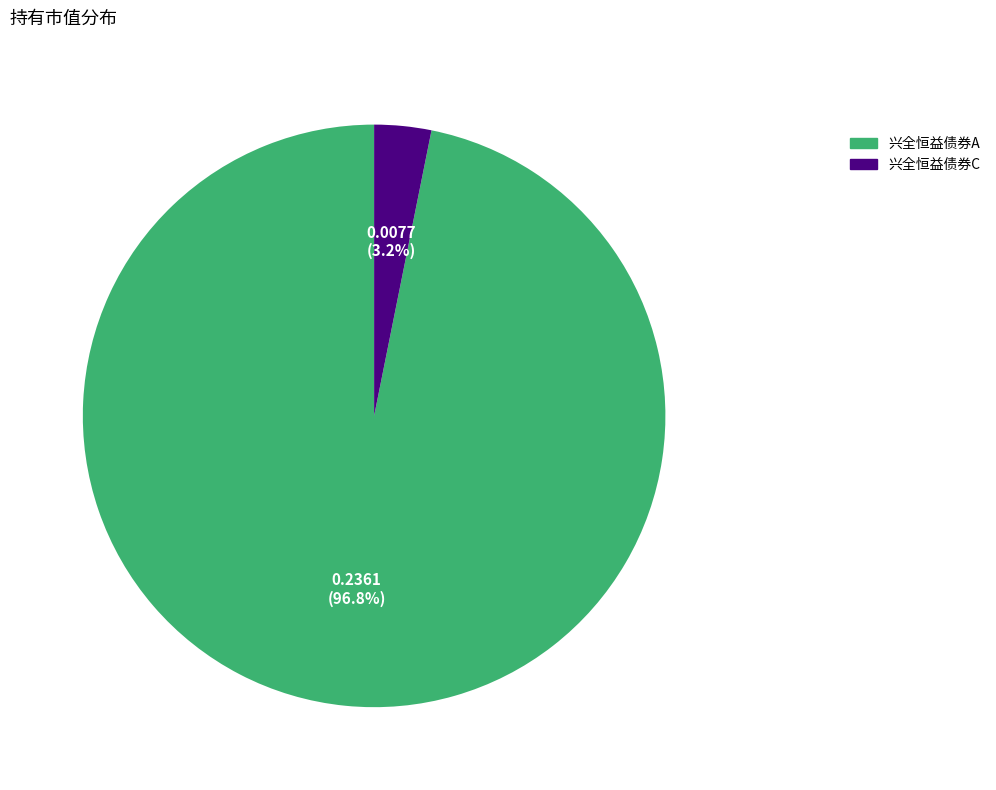

Between 兴全恒益债券A and 兴全恒益债券C, which is larger?

兴全恒益债券A